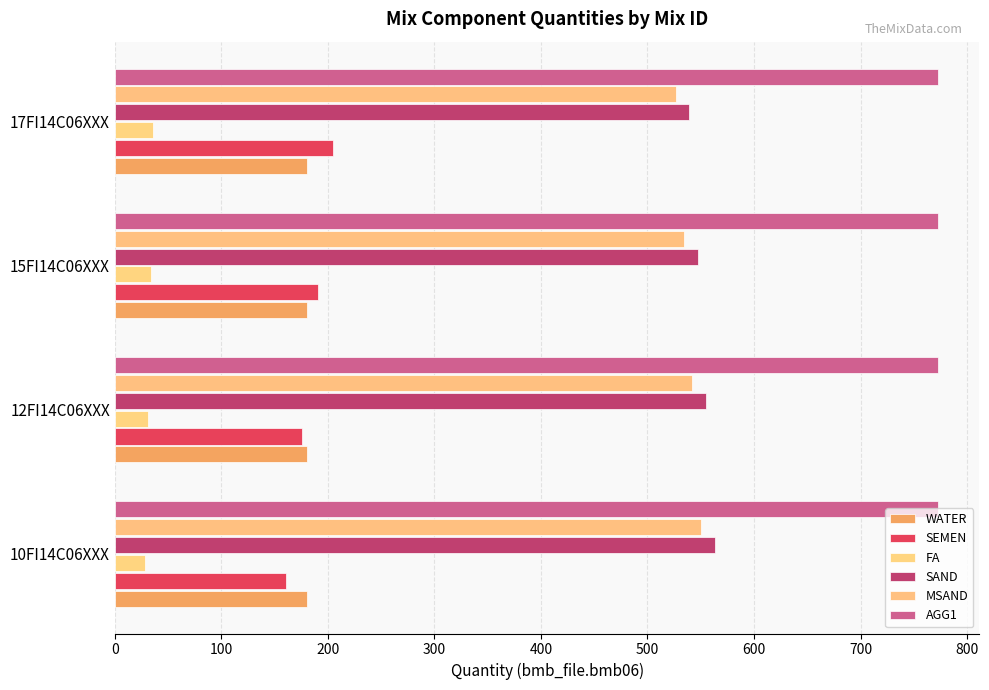

How many distinct data groups are displayed?

6